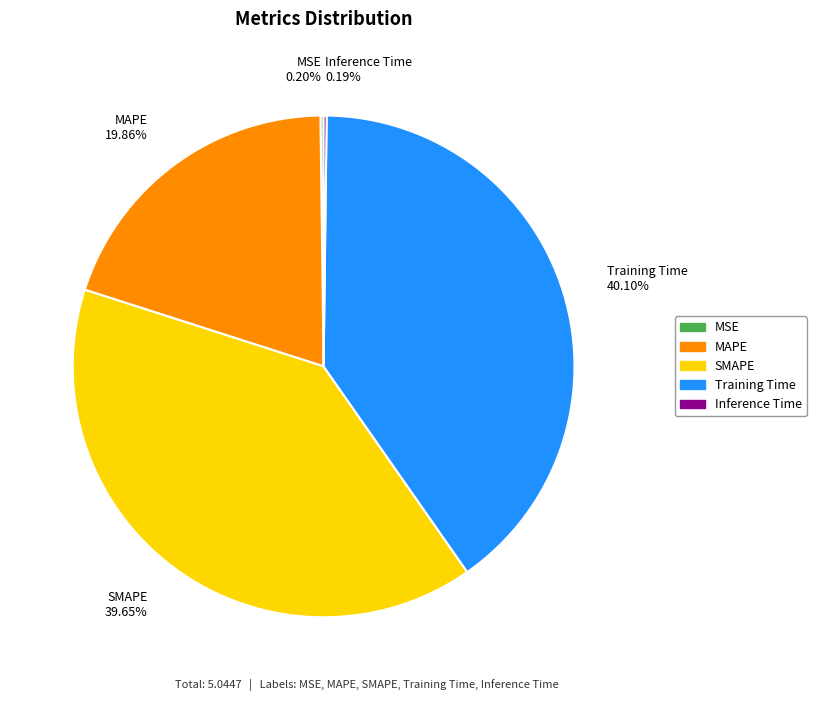

Which has a higher value, SMAPE or MAPE?

SMAPE